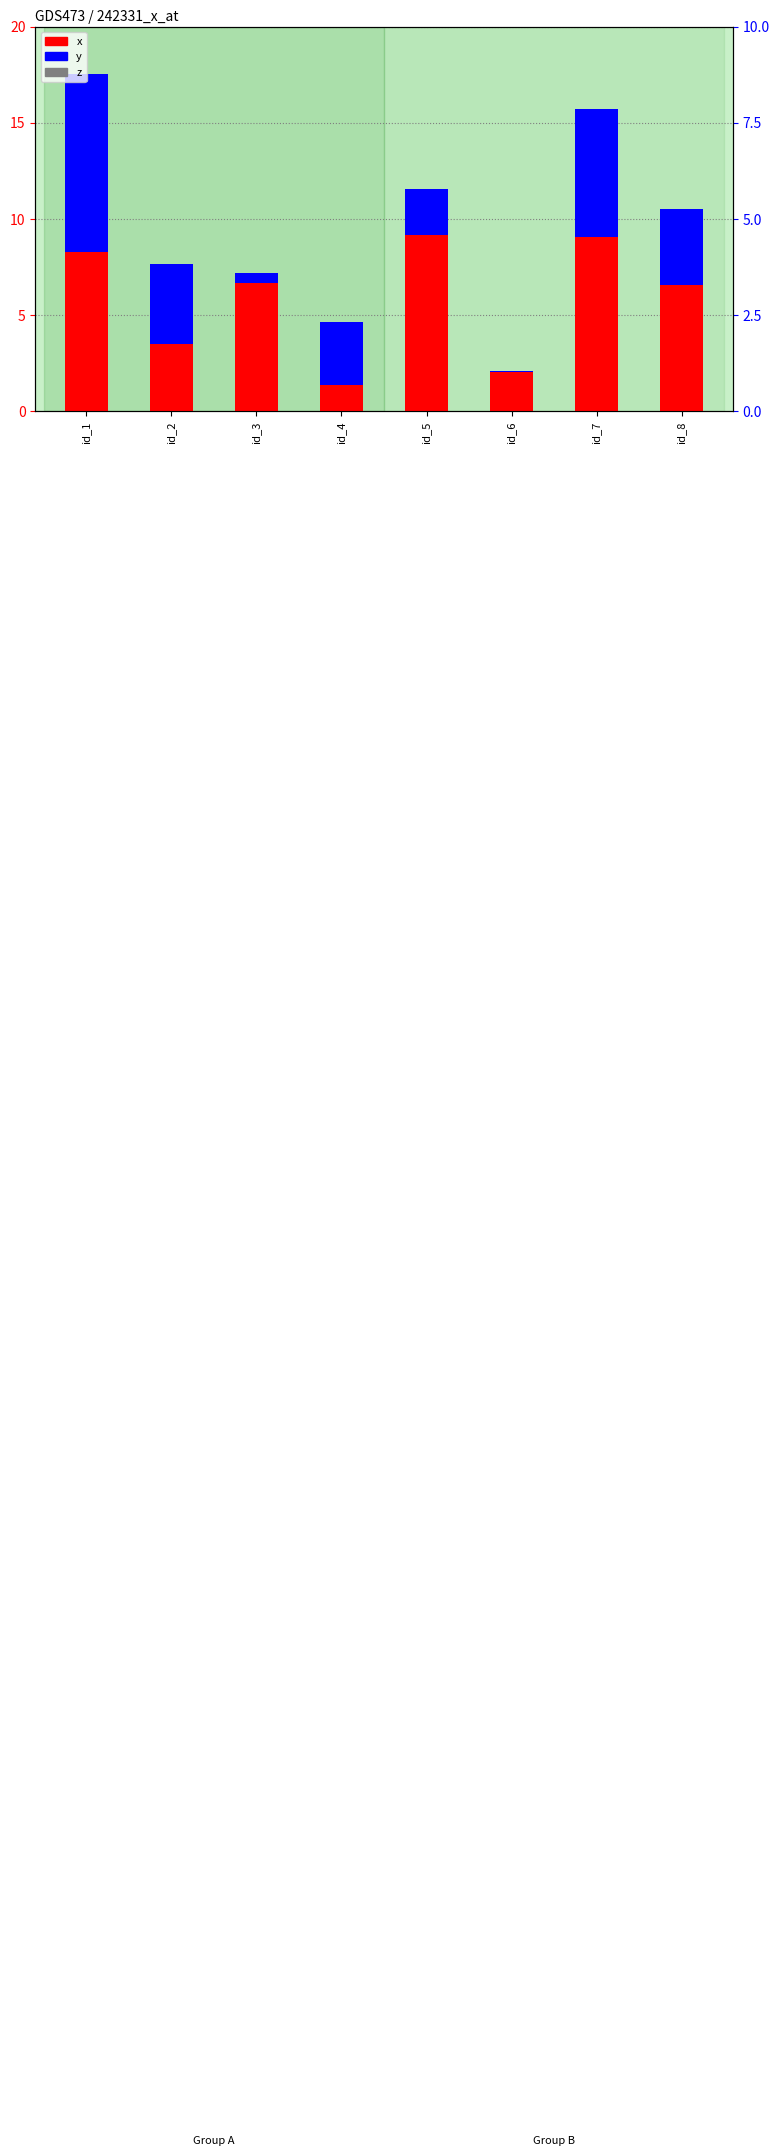

What is the sum of the y values at id_5 and id_6?

2.4